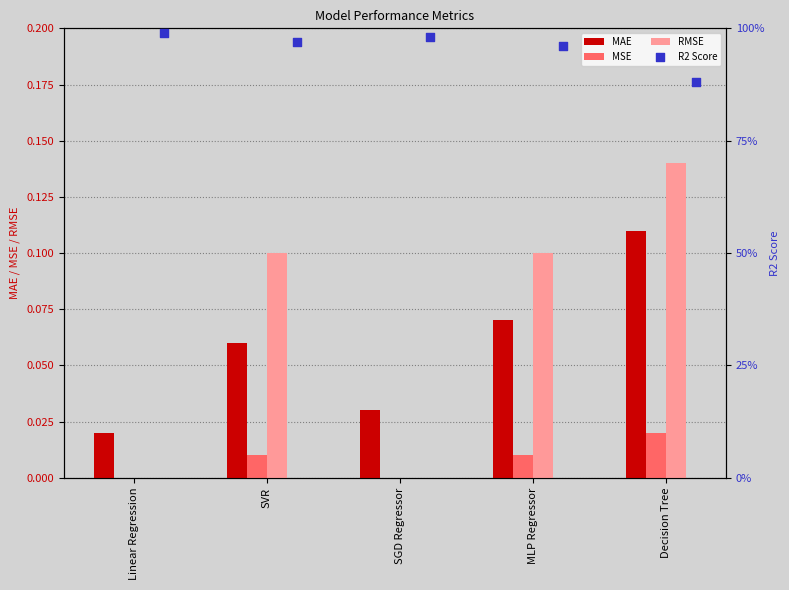

What are all the series names shown in the legend?

MAE, MSE, RMSE, R2 Score